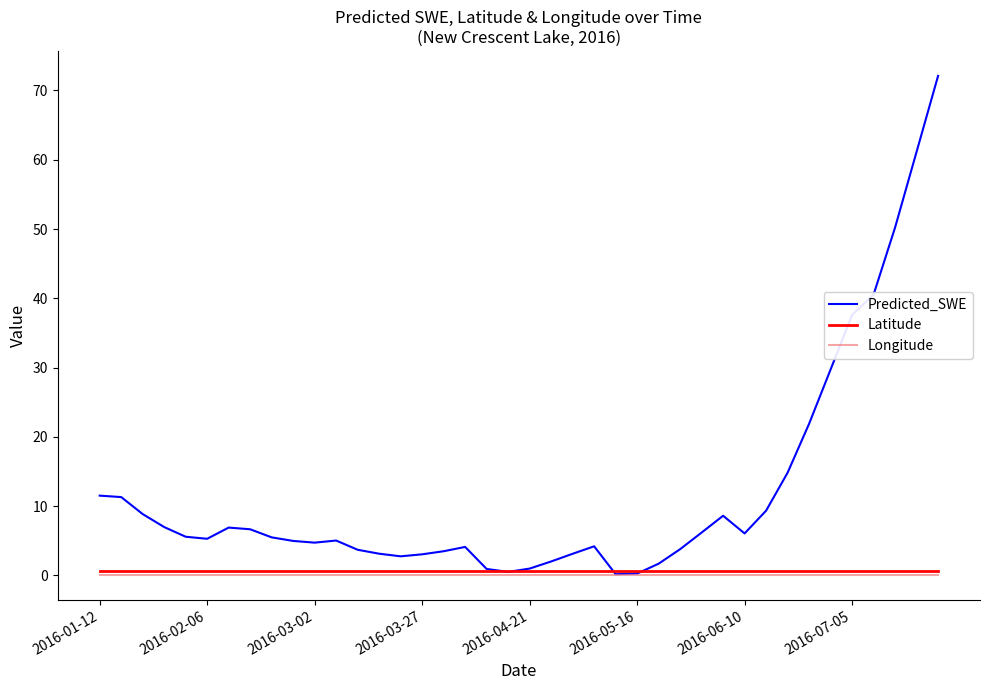

Which series has the widest spread of values?

Predicted_SWE